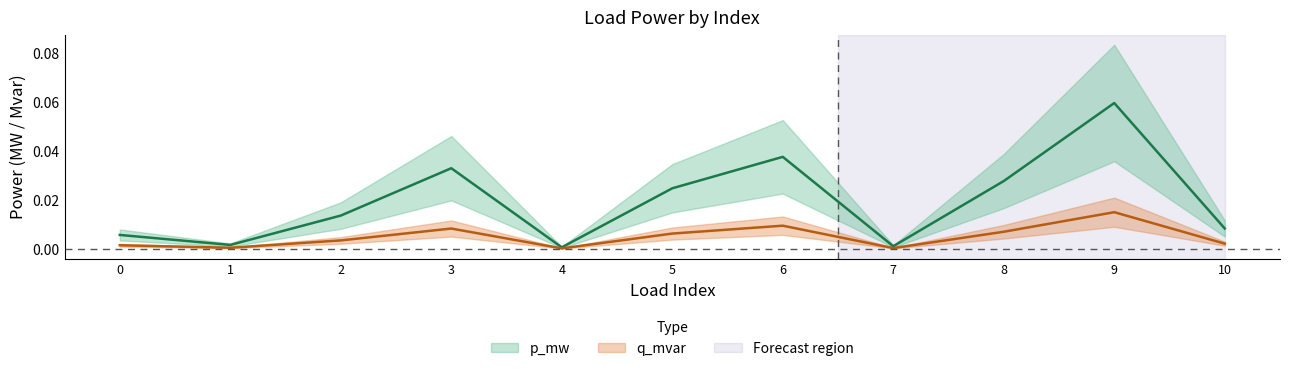

Reading left to right, what are all the values shown in this chart?

p_mw: 0=0.0	1=0.0	2=0.0	3=0.0	4=0.0	5=0.0	6=0.0	7=0.0	8=0.0	9=0.1	10=0.0
q_mvar: 0=0.0	1=0.0	2=0.0	3=0.0	4=0.0	5=0.0	6=0.0	7=0.0	8=0.0	9=0.0	10=0.0